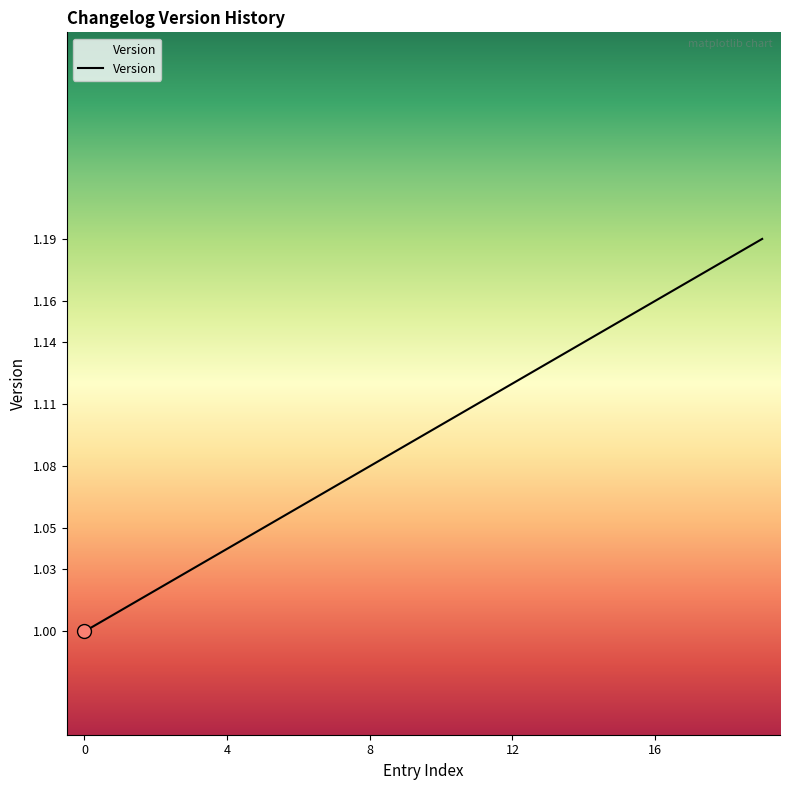

How many lines are shown in the chart?

1